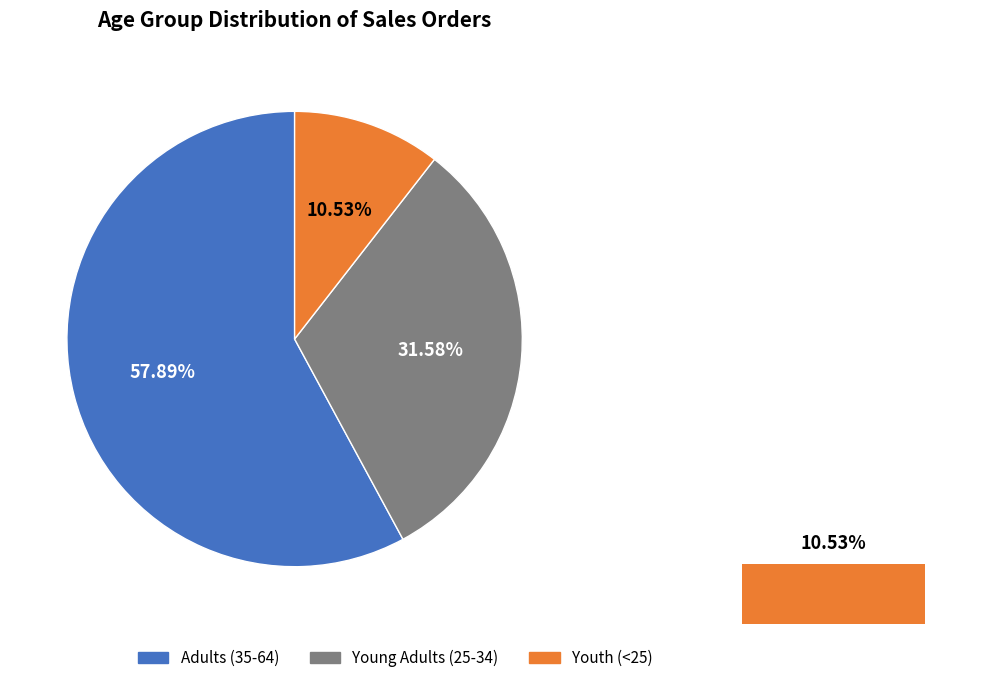

To the nearest percent, what is the combined percentage of Adults (35-64) and Young Adults (25-34)?

89%